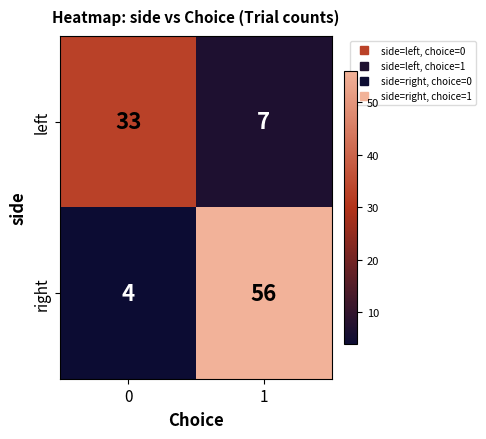

True or false: left has a value of 47 at 0.

False